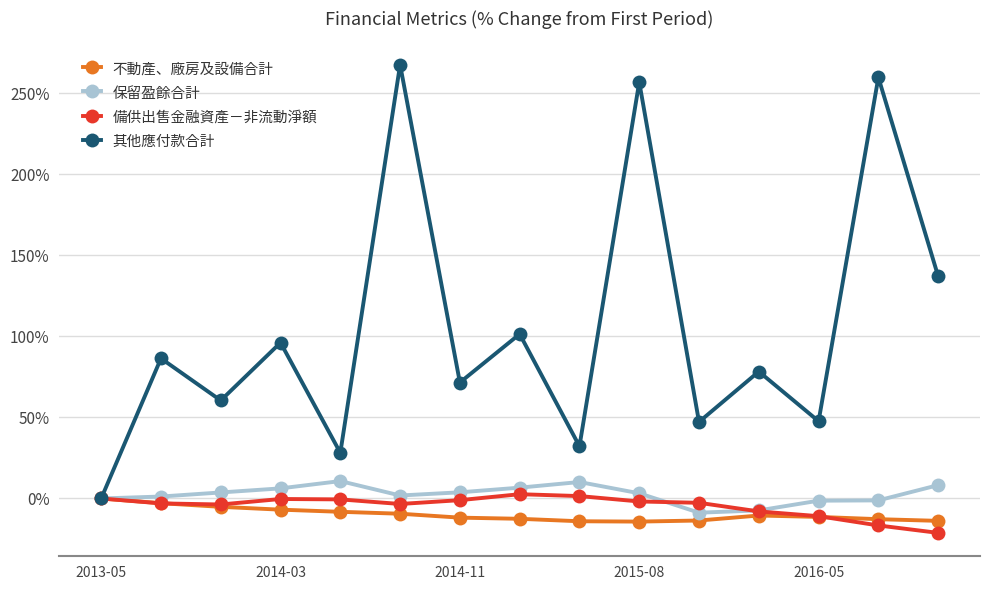

What is the difference between the maximum and second lowest values in the 不動產、廠房及設備合計 series?

14.1